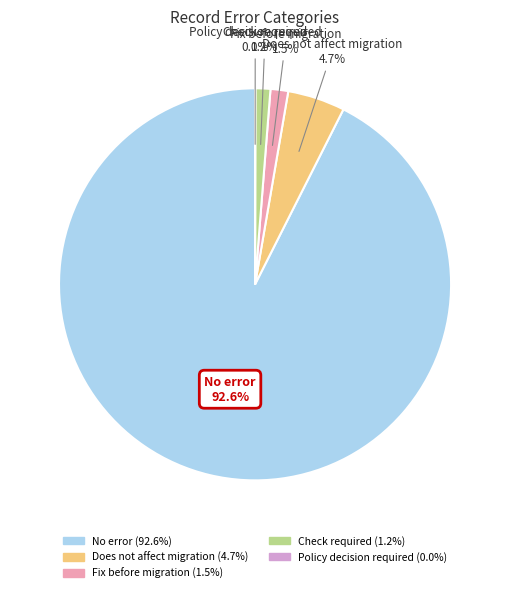

Does any single category account for the majority?

Yes